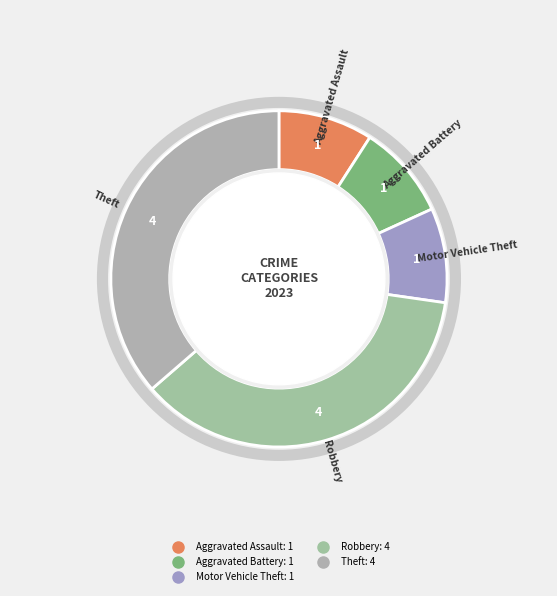

Which slice is the largest?

Robbery